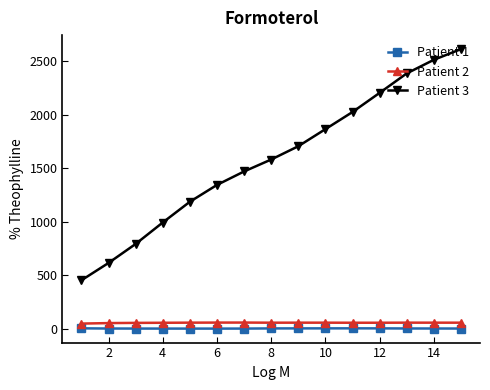

True or false: Patient 1 and Patient 3 intersect in this chart.

False